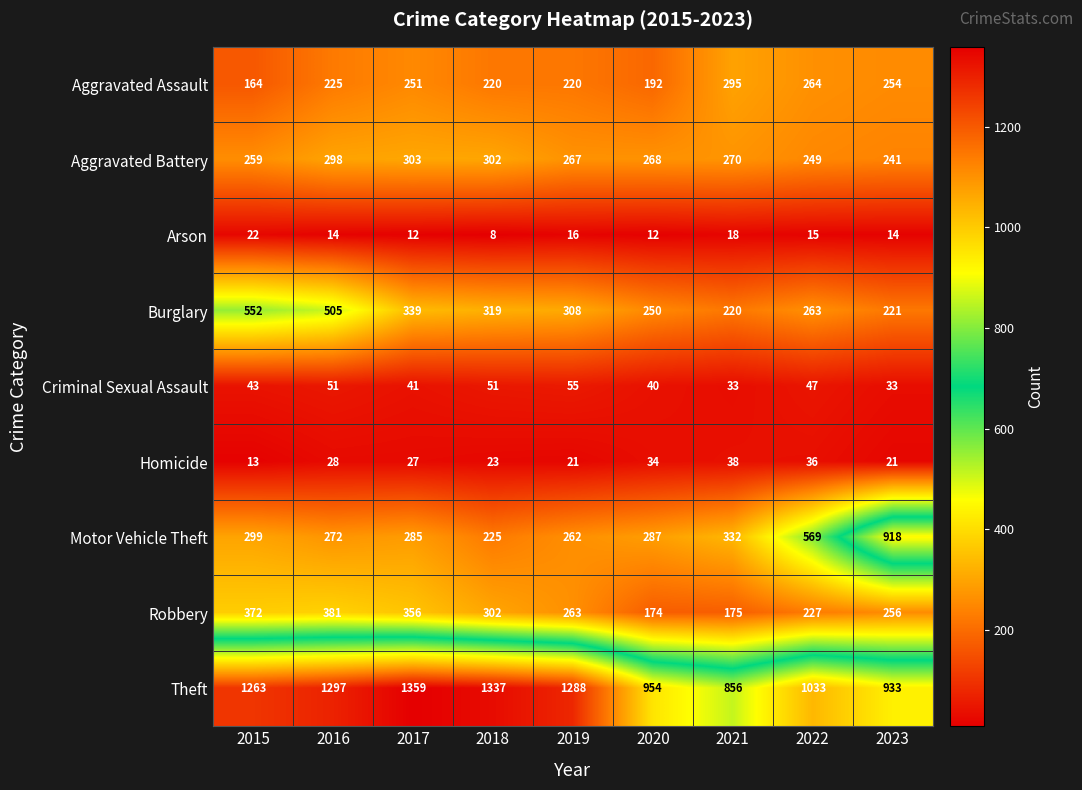

What is the average value of the Aggravated Battery series?

273